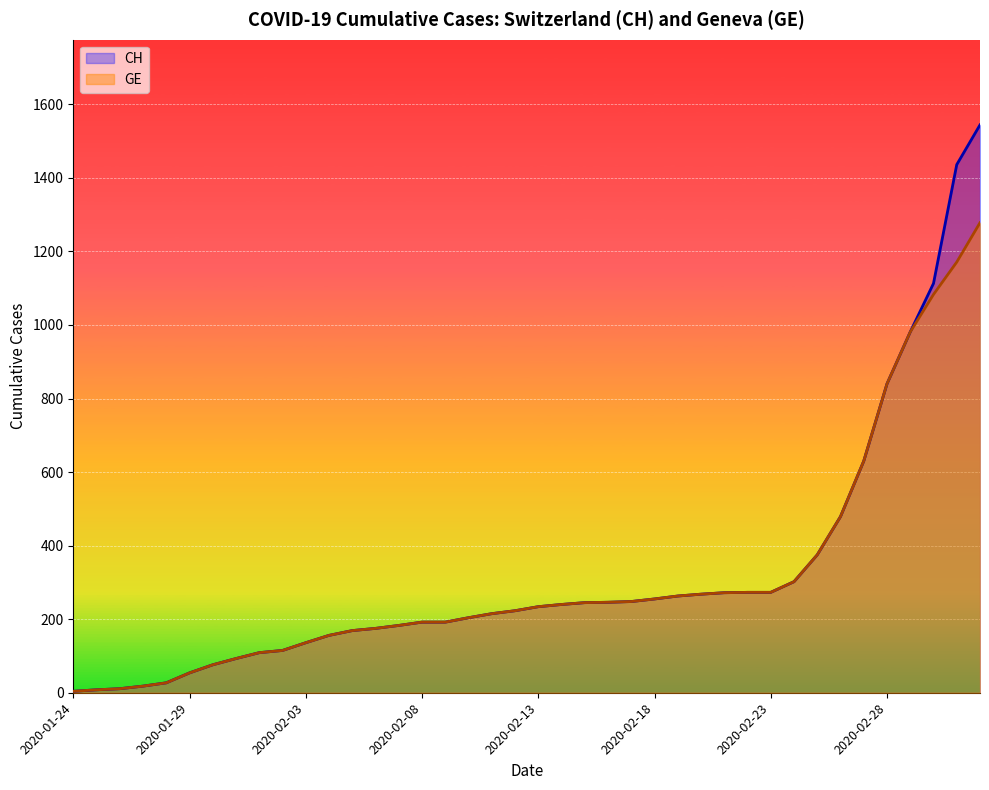

The value of GE at 9 is 115. True or false?

True